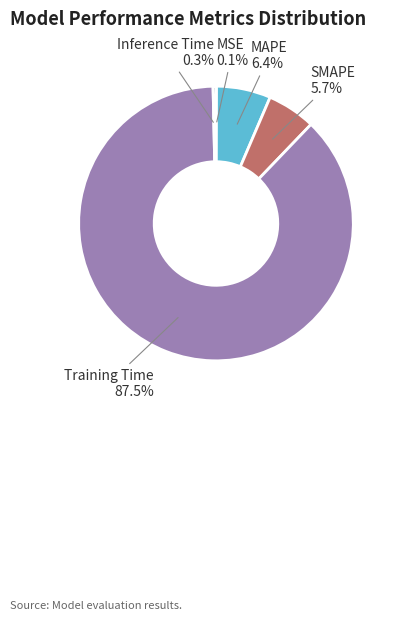

Is there any slice that represents more than half of the pie?

Yes